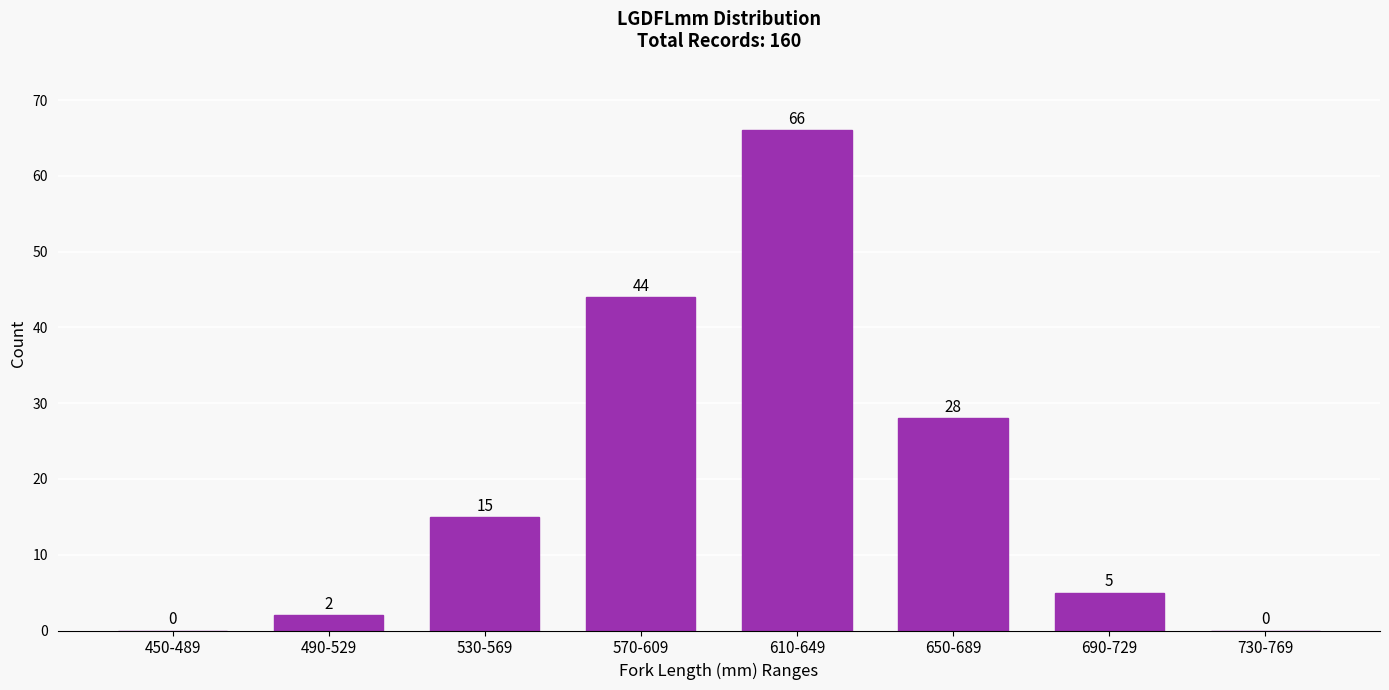

Reading left to right, extract all data points from this chart.

450-489=0	490-529=2	530-569=15	570-609=44	610-649=66	650-689=28	690-729=5	730-769=0